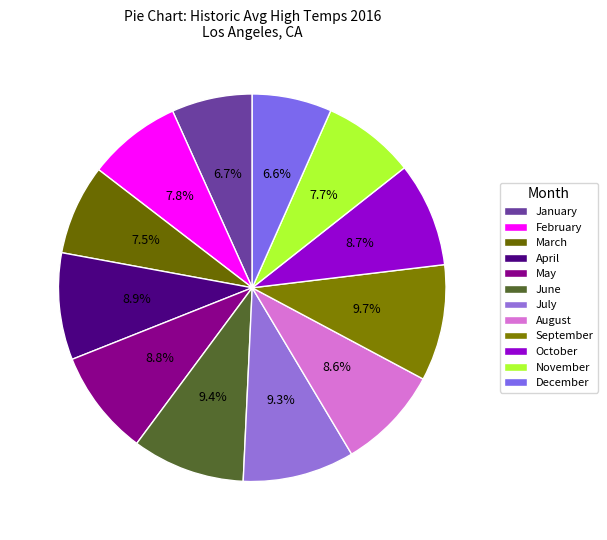

Count the number of slices in the pie.

12